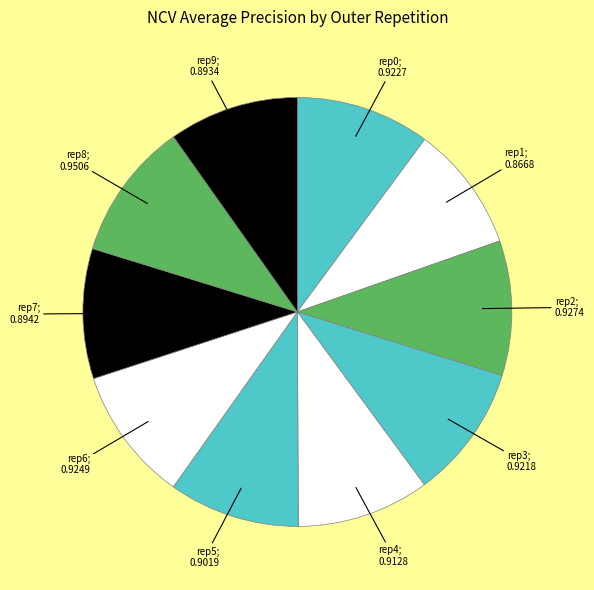

How many slices are in this pie chart?

10